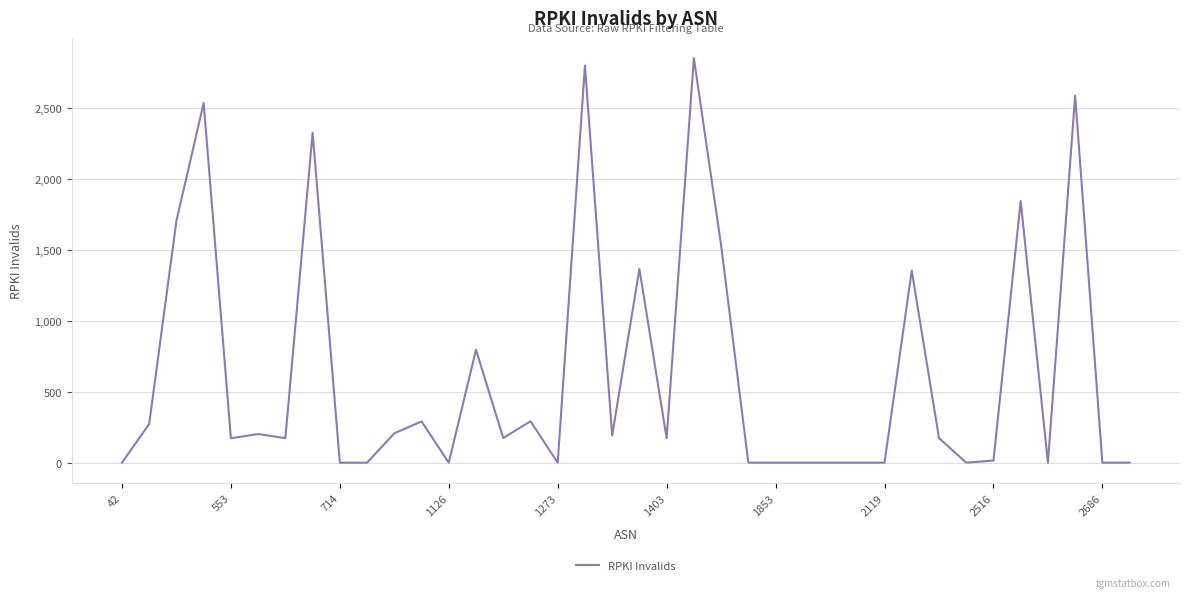

What is the greatest value displayed?

2852